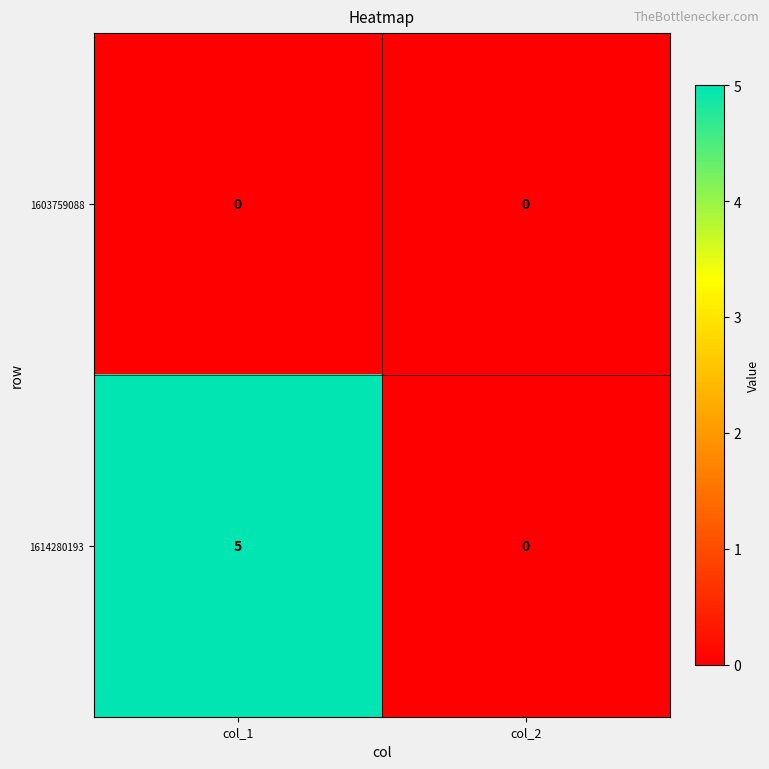

Is it true that 1614280193 equals 2 at col_1?

False